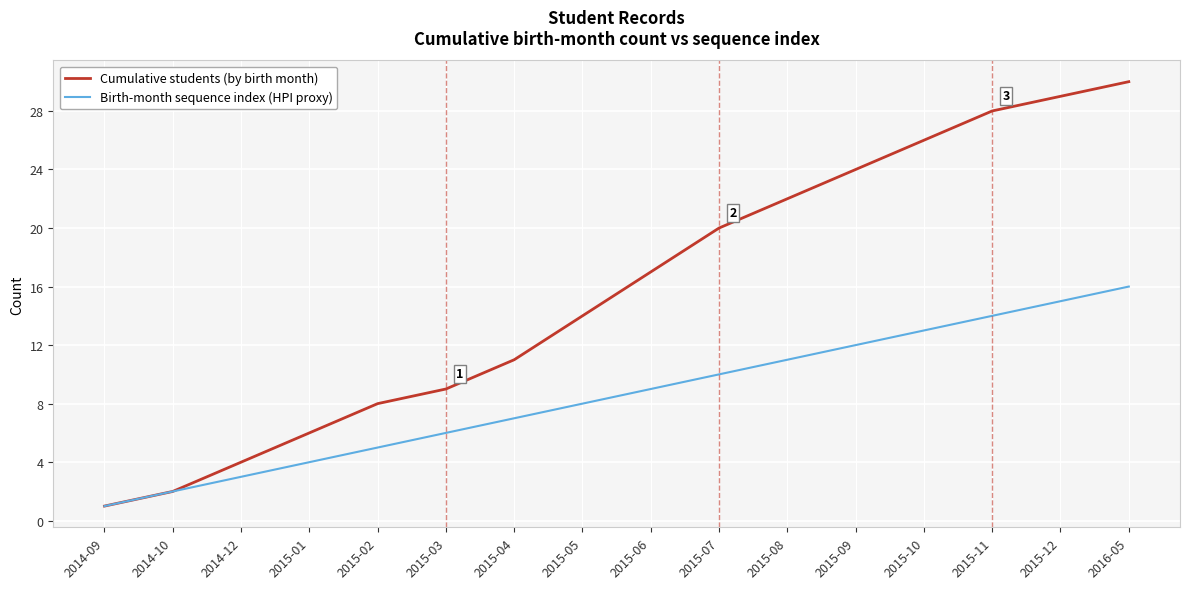

List the series in order of their overall mean, lowest first.

Birth-month sequence index (HPI proxy), Cumulative students (by birth month)